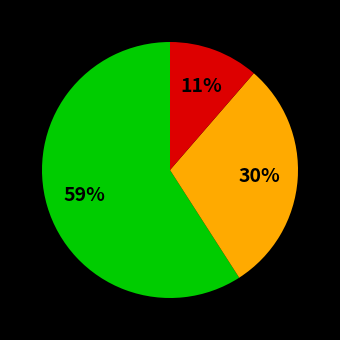

Is there a majority slice in this chart?

Yes